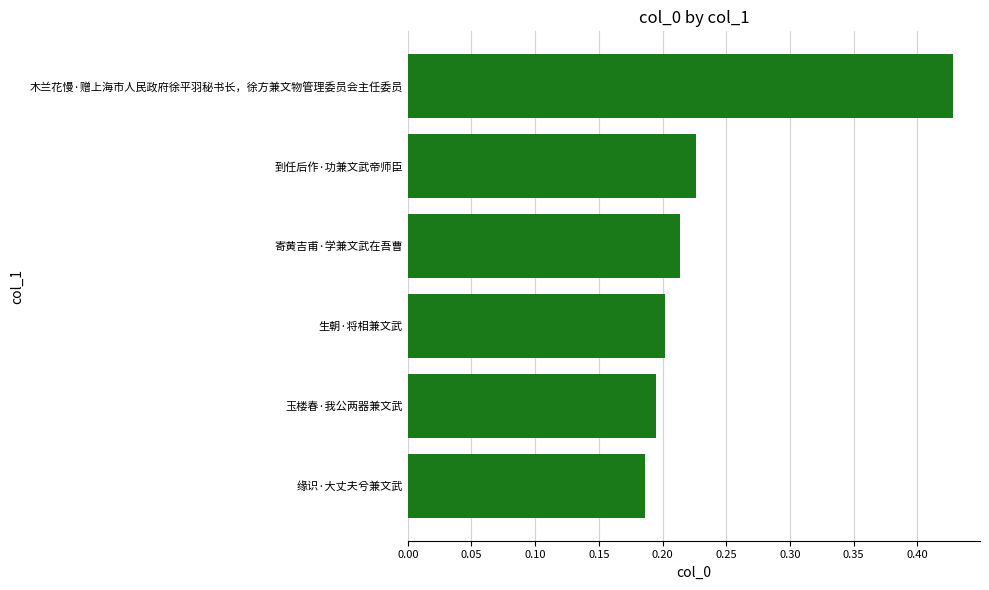

Are the bars horizontal?

Yes